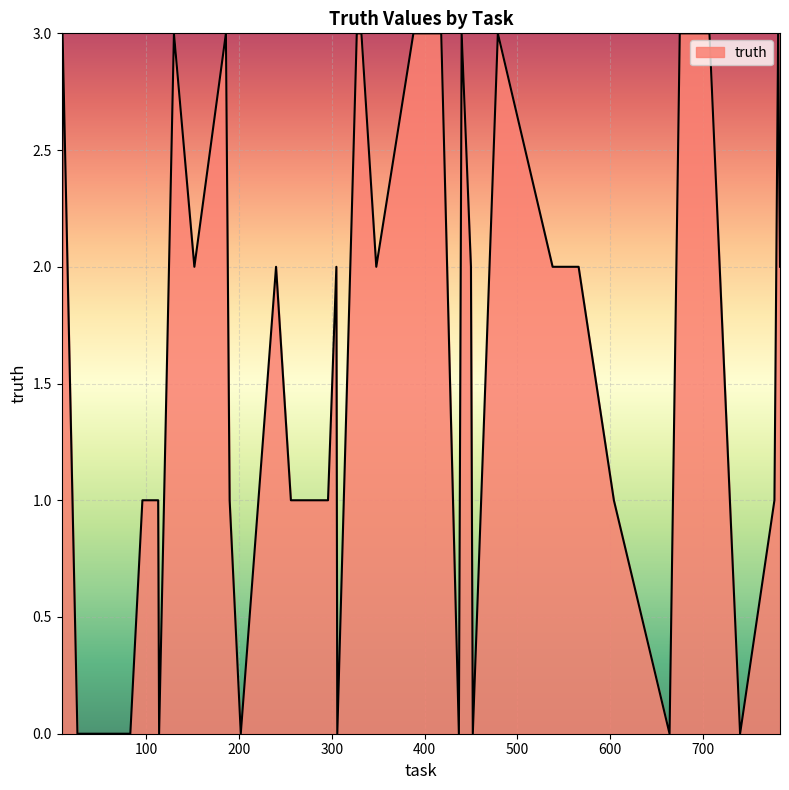

What is the greatest value displayed?

3